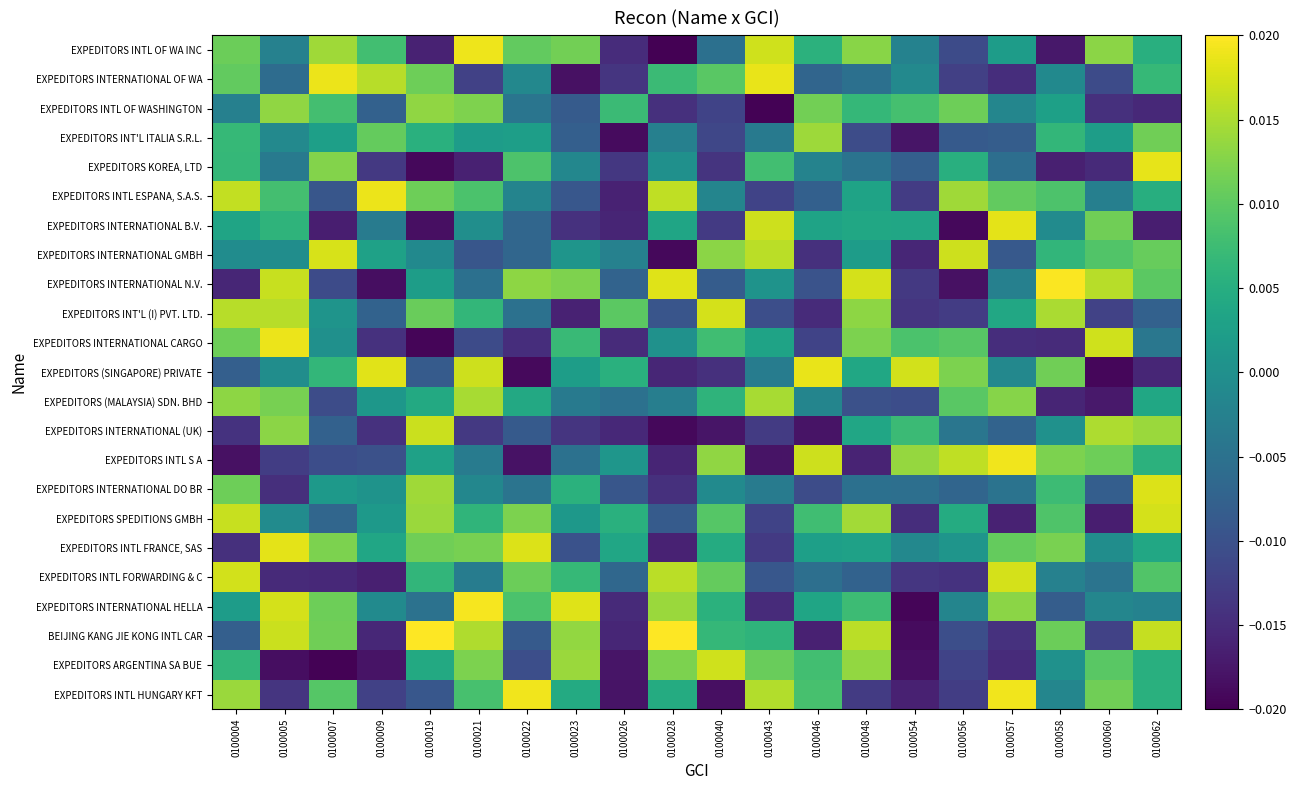

Count the number of categories in the chart.

20